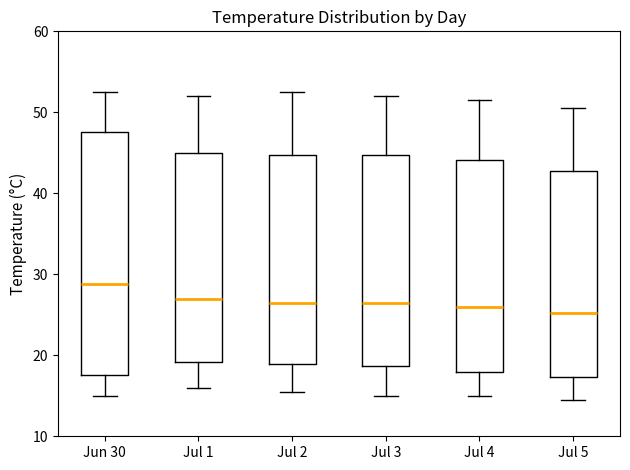

Where is the lower edge of the box for Jul 4 on the y-axis? The values are not printed on the chart, so give them approximately, as read against the axis.

18